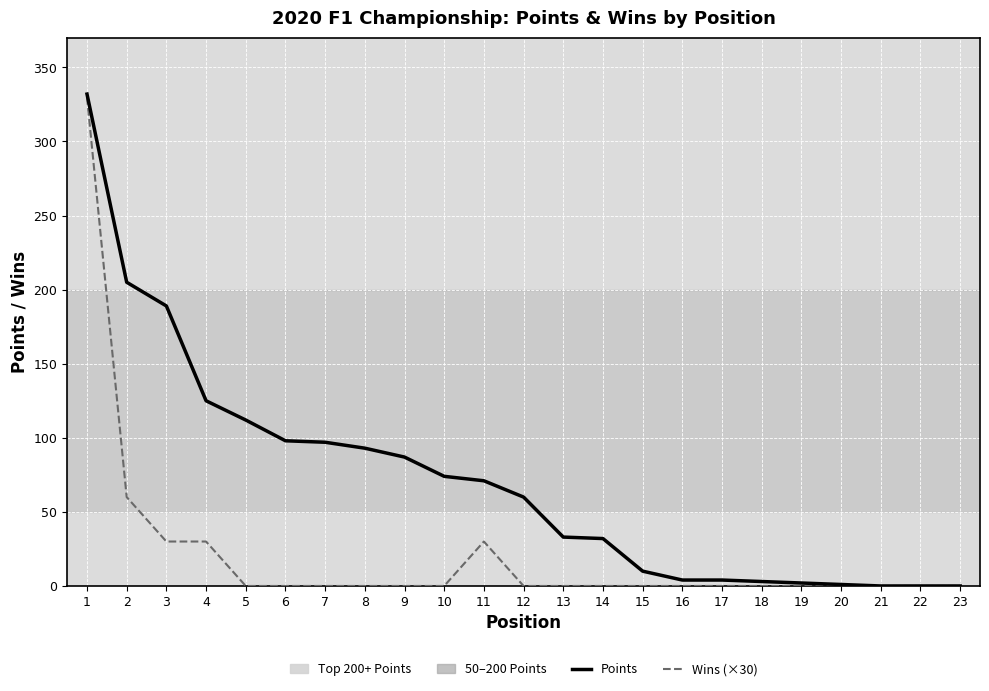

Between 1 and 13, which series saw the biggest shift?

Wins (×30)